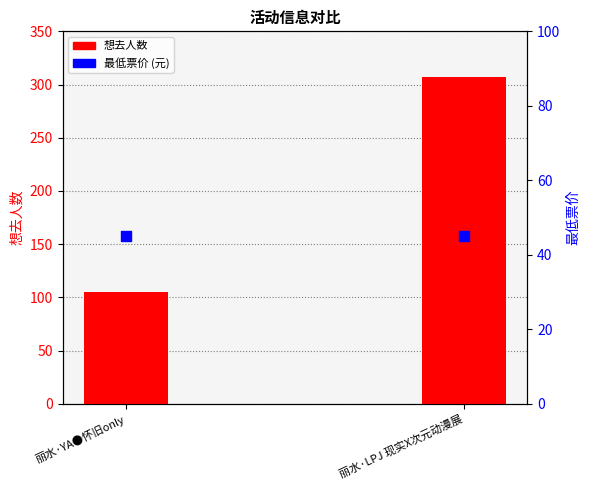

What are all the series names shown in the legend?

想去人数, 最低票价